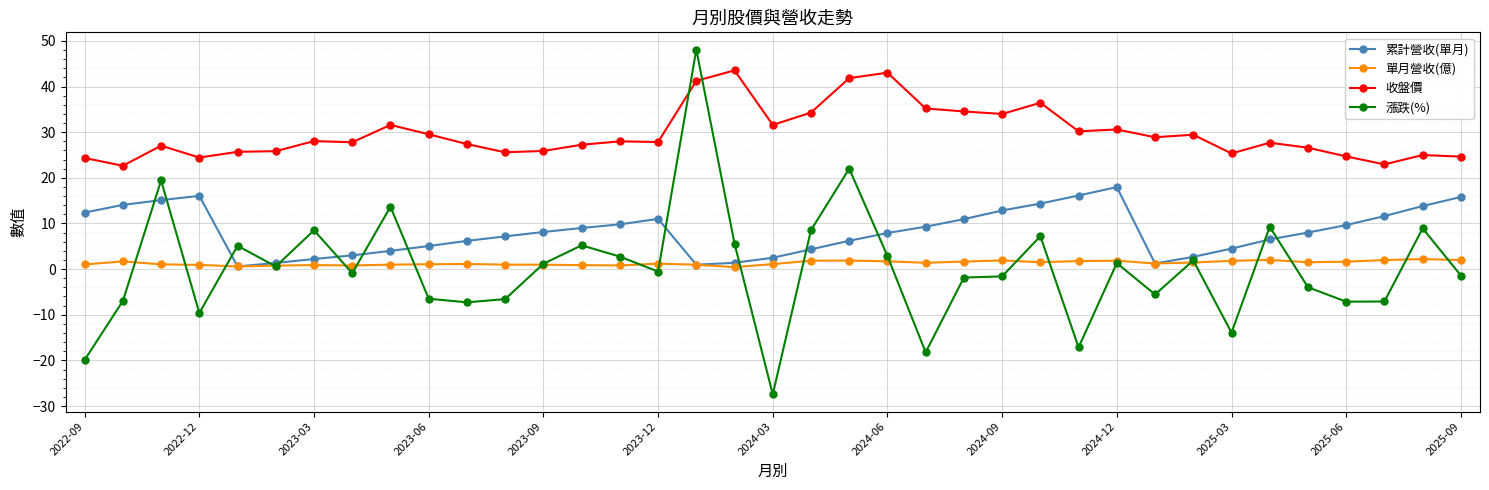

In 收盤價, how many points are lower than both neighbors (excluding endpoints)?

11